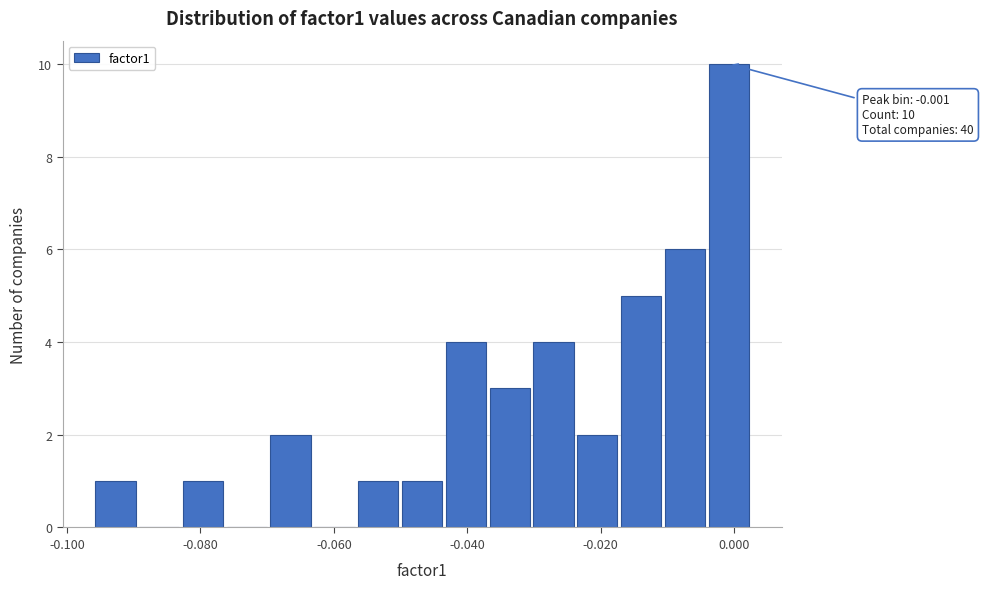

Read against the x-axis, roughly where is the centre of the tallest bar?

0.000